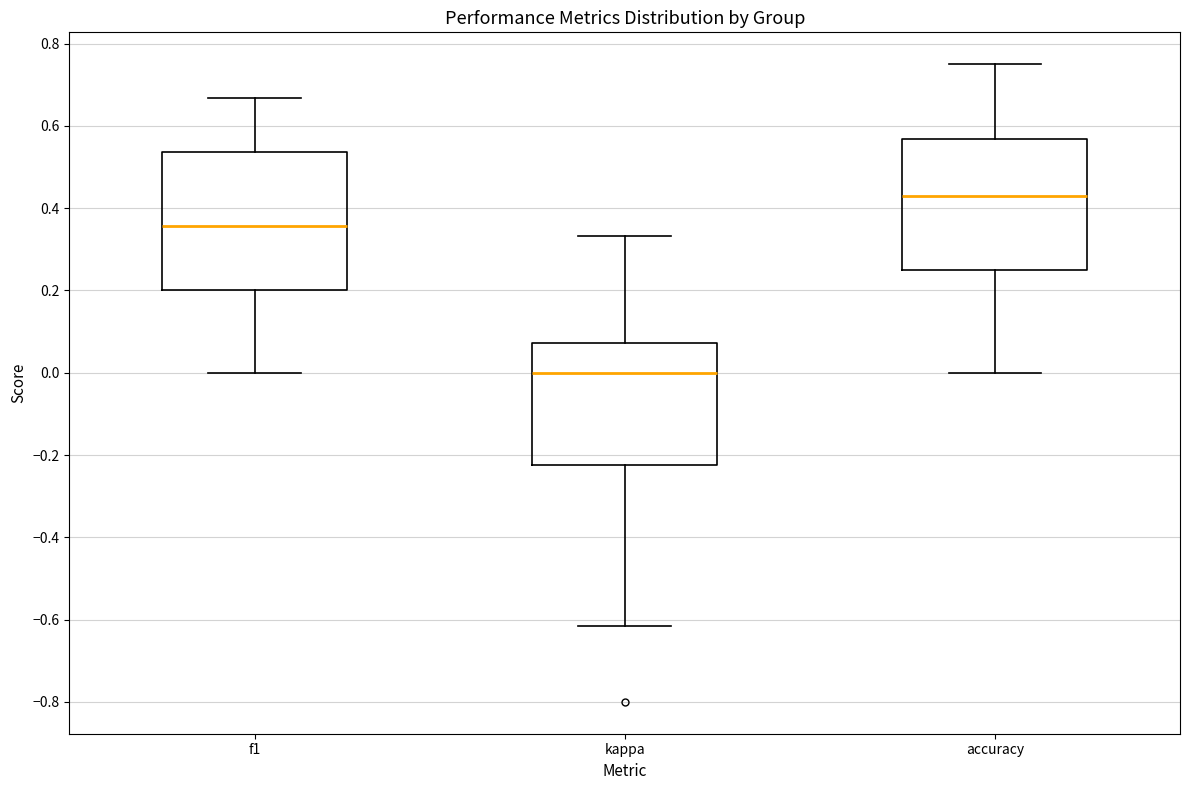

Which box's median line is the lowest?

kappa